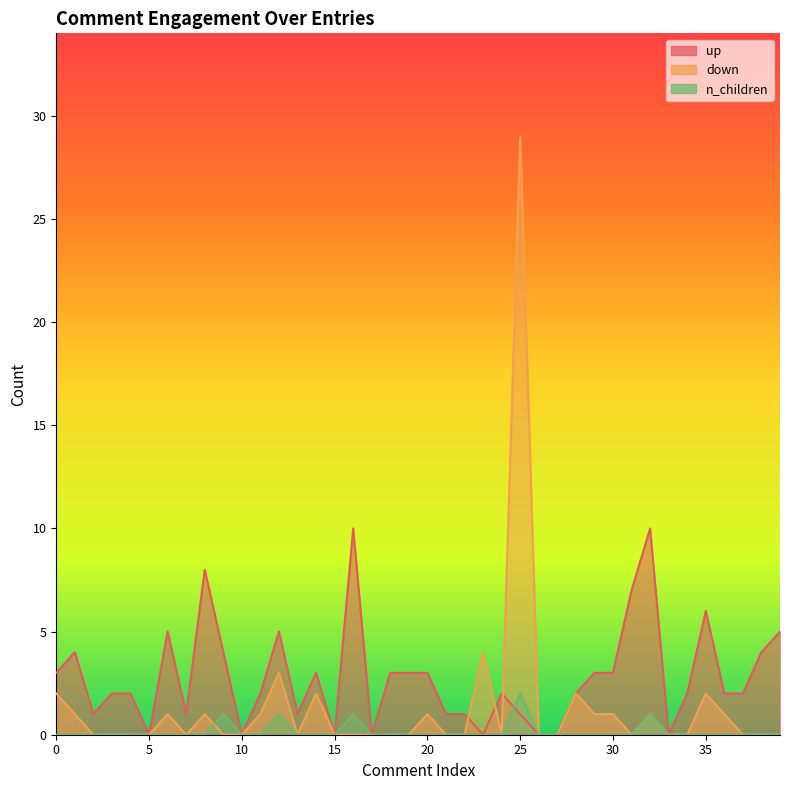

What are all the series names shown in the legend?

up, down, n_children